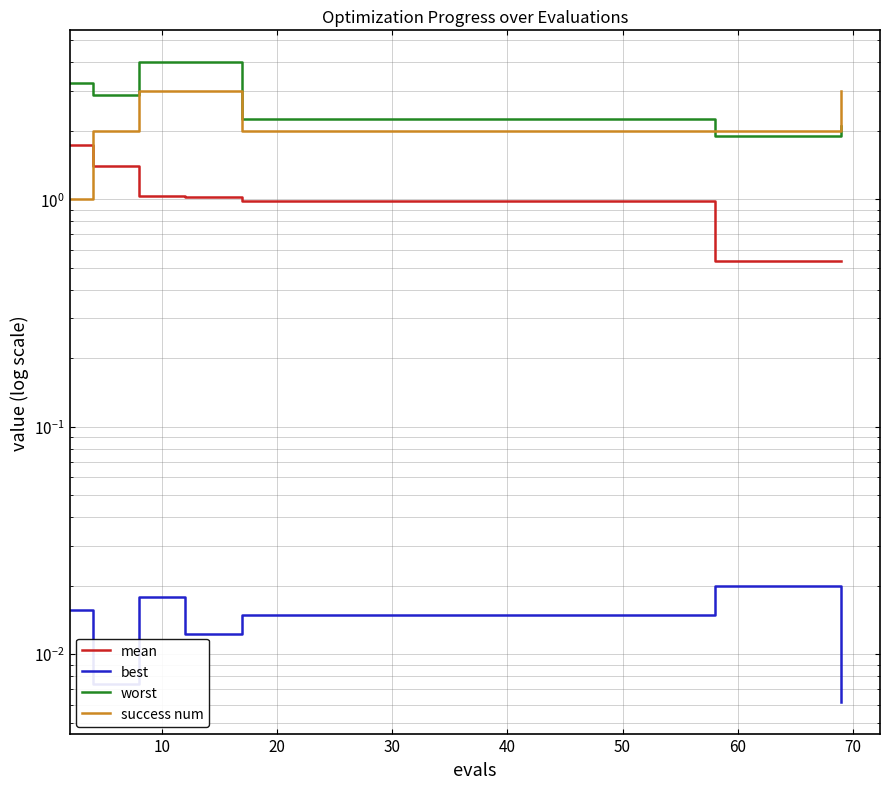

What is the difference between the highest and lowest values at 50?

2.2